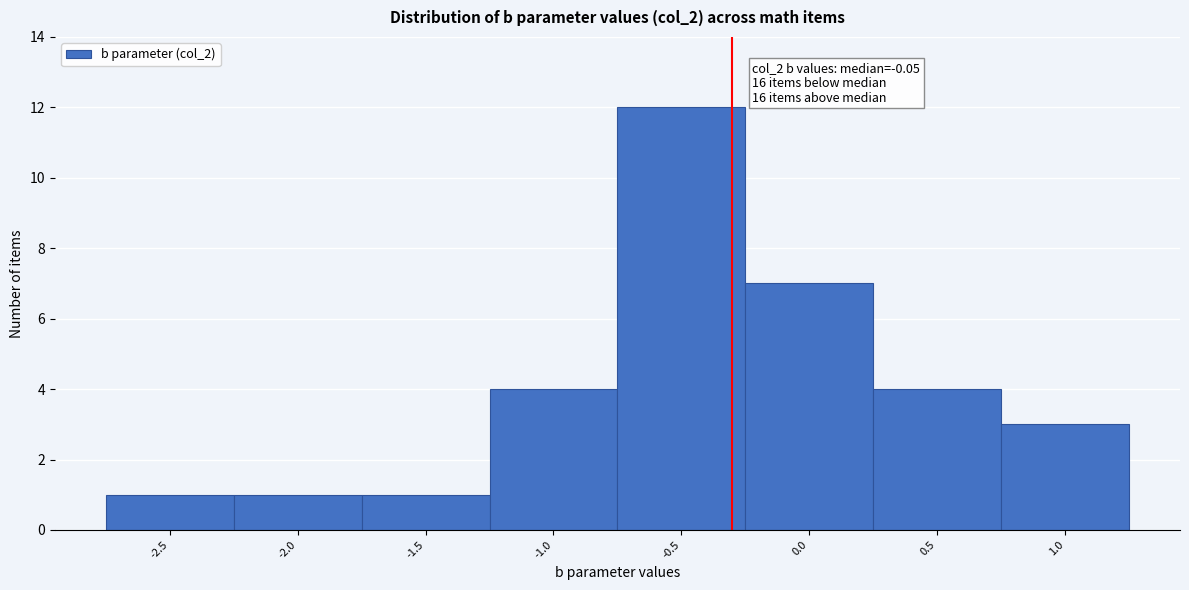

Reading left to right, extract all data points from this chart.

1	1	1	4	12	7	4	3